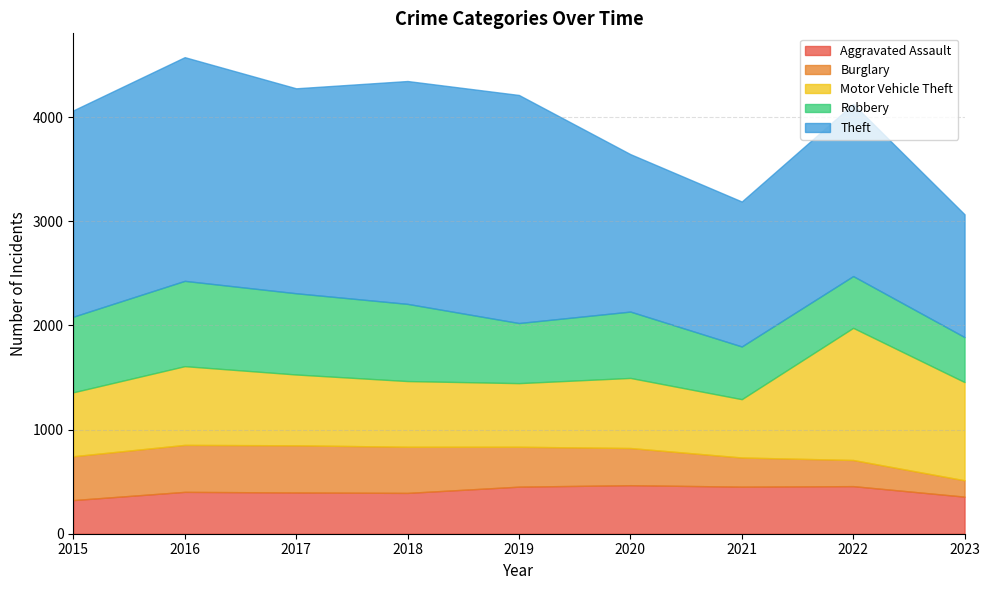

How many distinct data groups are displayed?

5